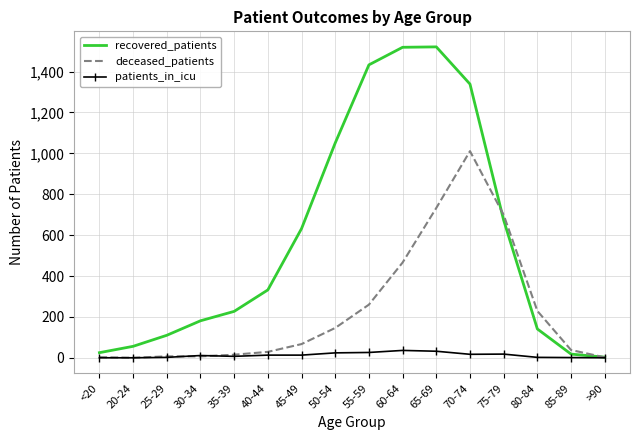

Which series has the widest spread of values?

recovered_patients